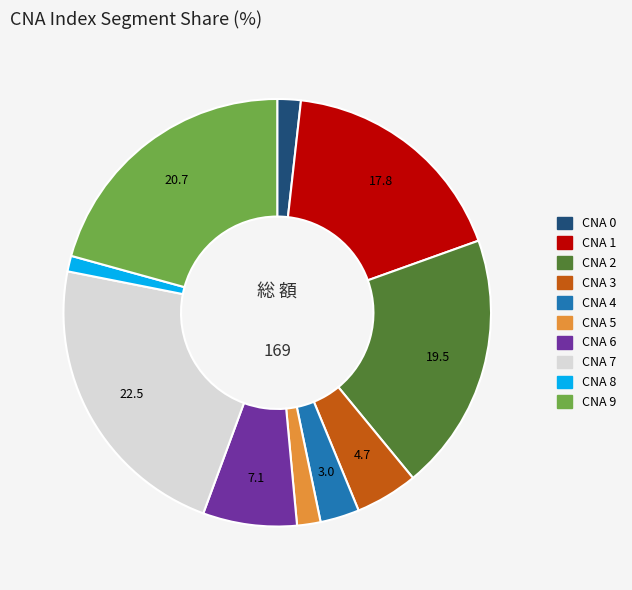

Is there a majority slice in this chart?

No